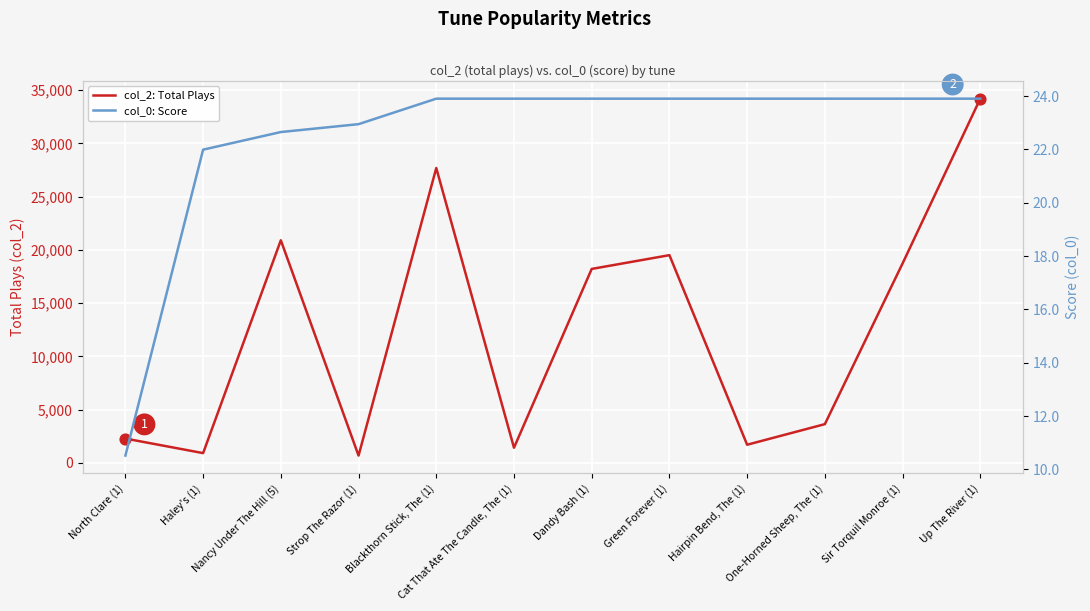

At which category is the sum across all series the highest?

Up The River (1)